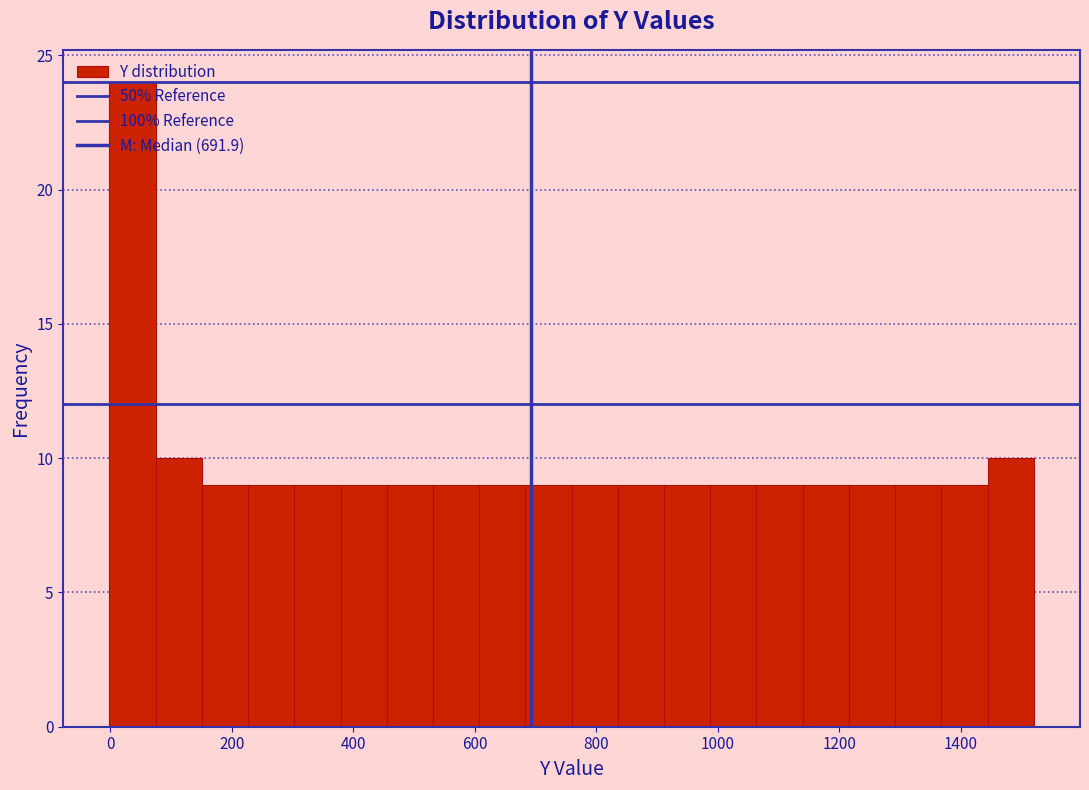

Read against the x-axis, roughly where is the centre of the tallest bar?

40